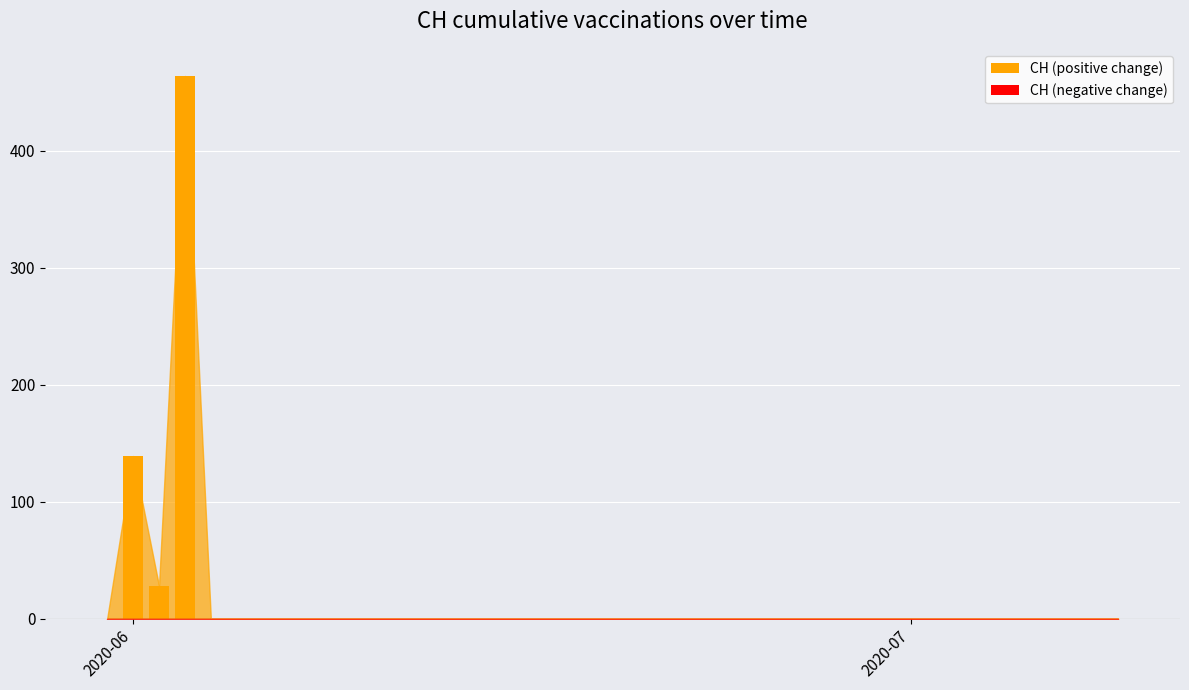

What is the sum of all values?

631